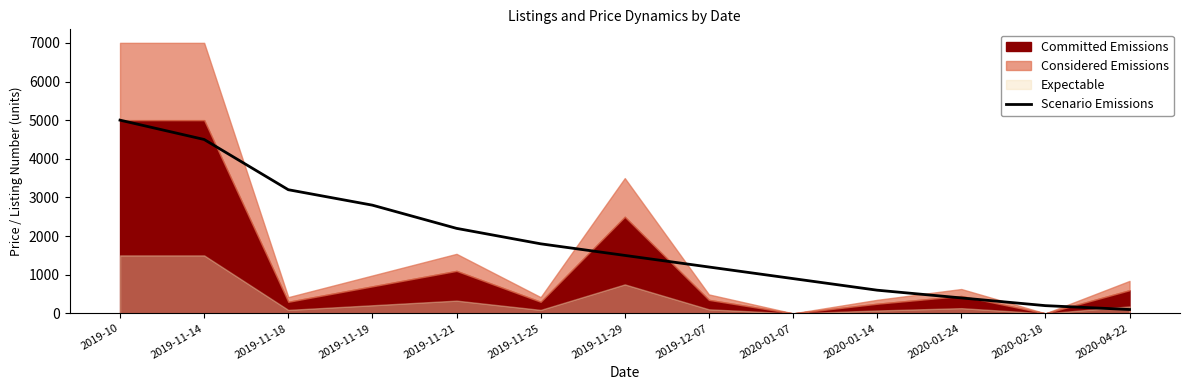

Reading right to left, list all the values displayed in this chart.

100	200	400	600	900	1200	1500	1800	2200	2800	3200	4500	5000